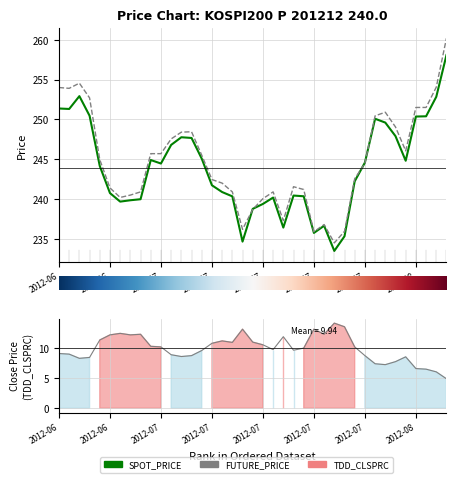

At which label does FUTURE_PRICE reach its peak?

38